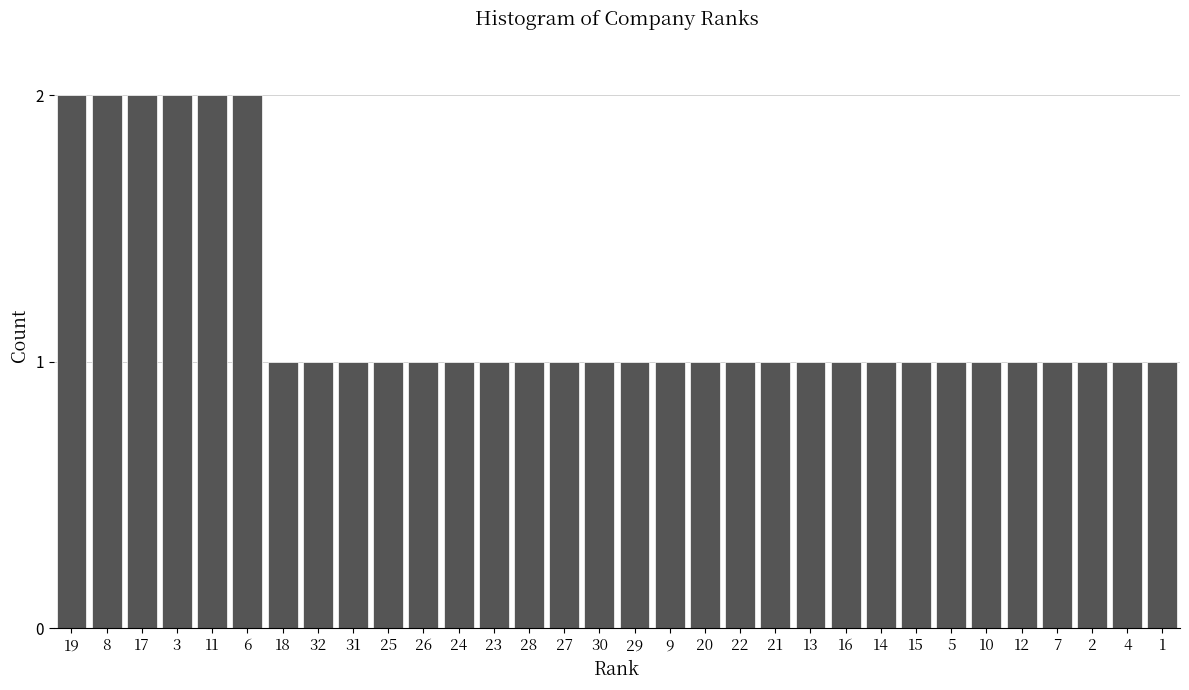

Approximately how many times larger is the value at 13 compared to 19?

0.5